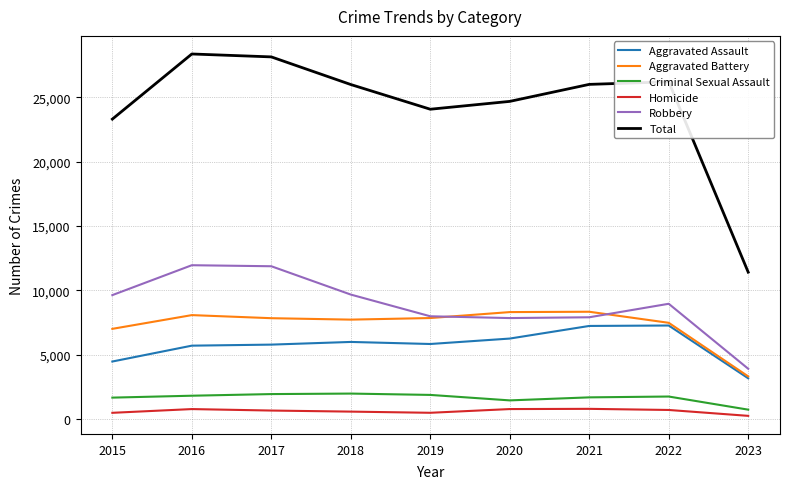

Which series has the largest range (max minus min)?

Total